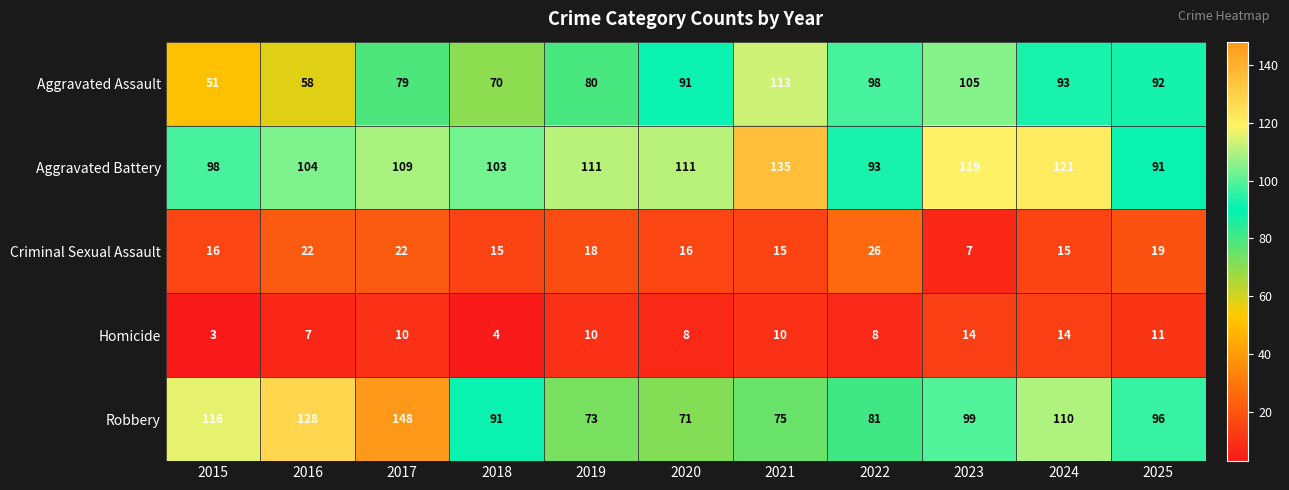

What is the maximum value for Criminal Sexual Assault?

26